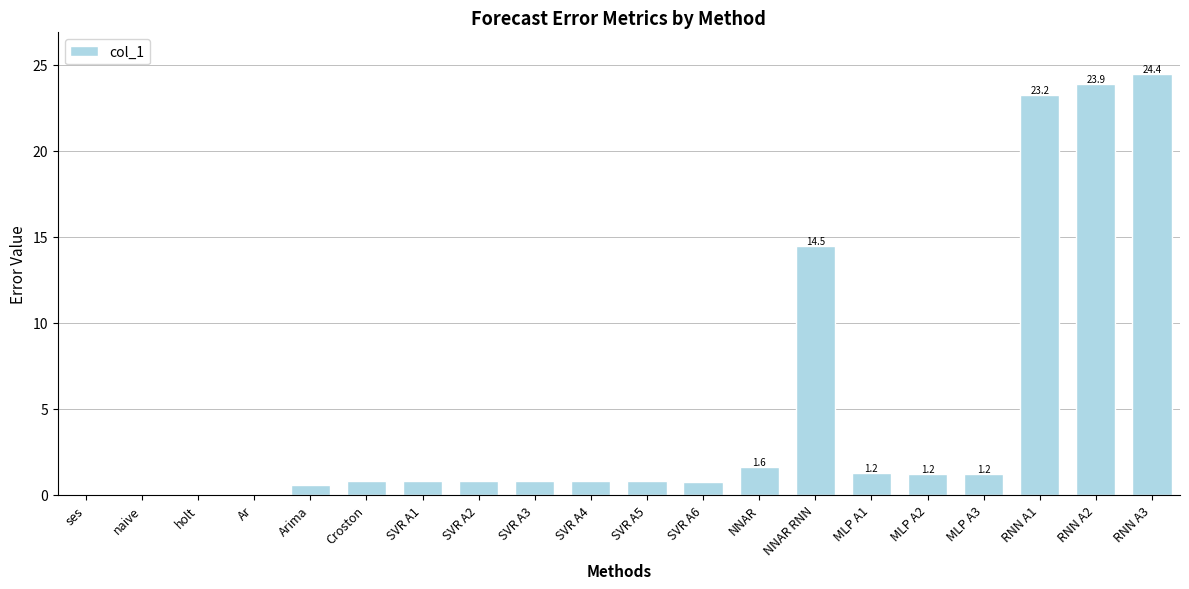

What is the change in value from SVR A4 to RNN A1?

+22.4